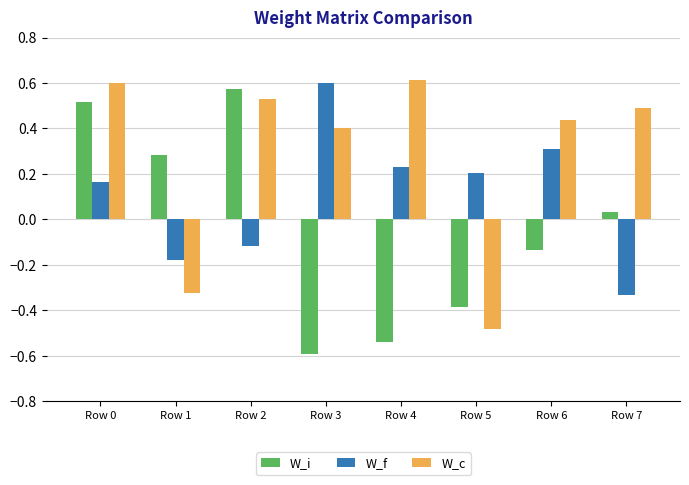

Is the value of W_c at Row 6 greater than the value of W_i at Row 2?

No